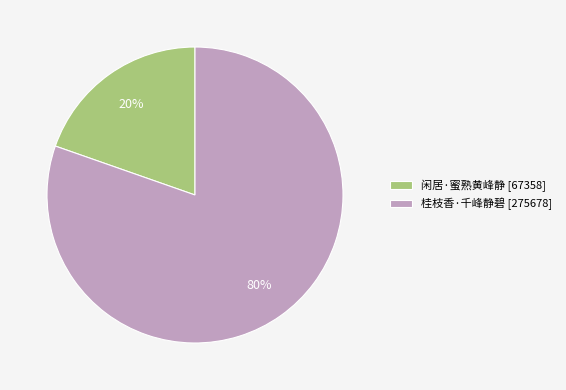

To the nearest percent, what portion does 桂枝香·千峰静碧 represent?

80%